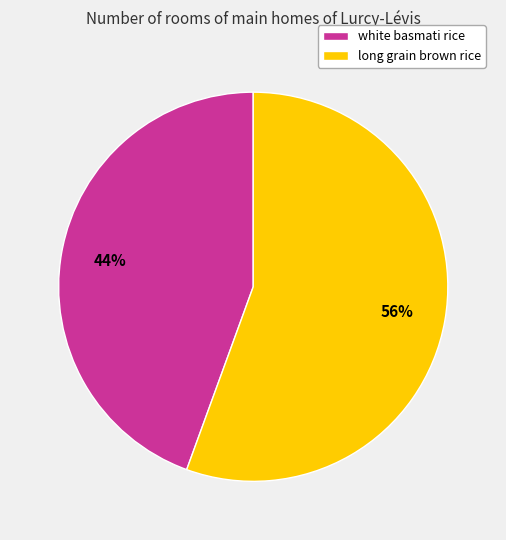

Which has a higher value, long grain brown rice or white basmati rice?

long grain brown rice